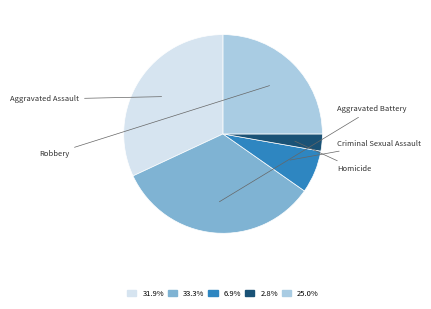

Does any single category account for the majority?

No